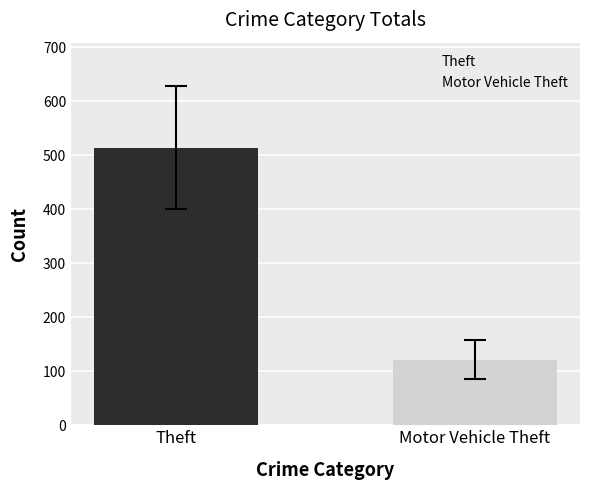

What is the difference between the values at Motor Vehicle Theft and Theft?

392.8